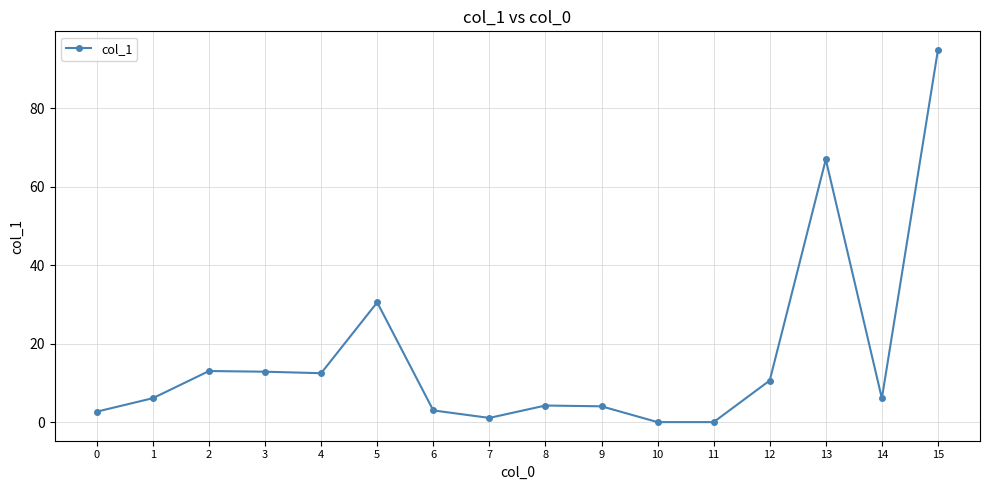

What is the average value?

16.8